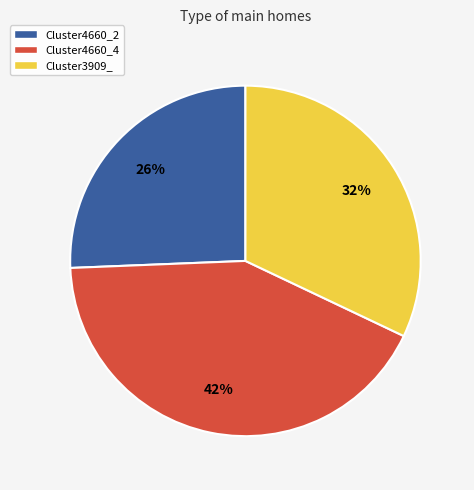

Does Cluster4660_4 account for over 50% of the chart?

No